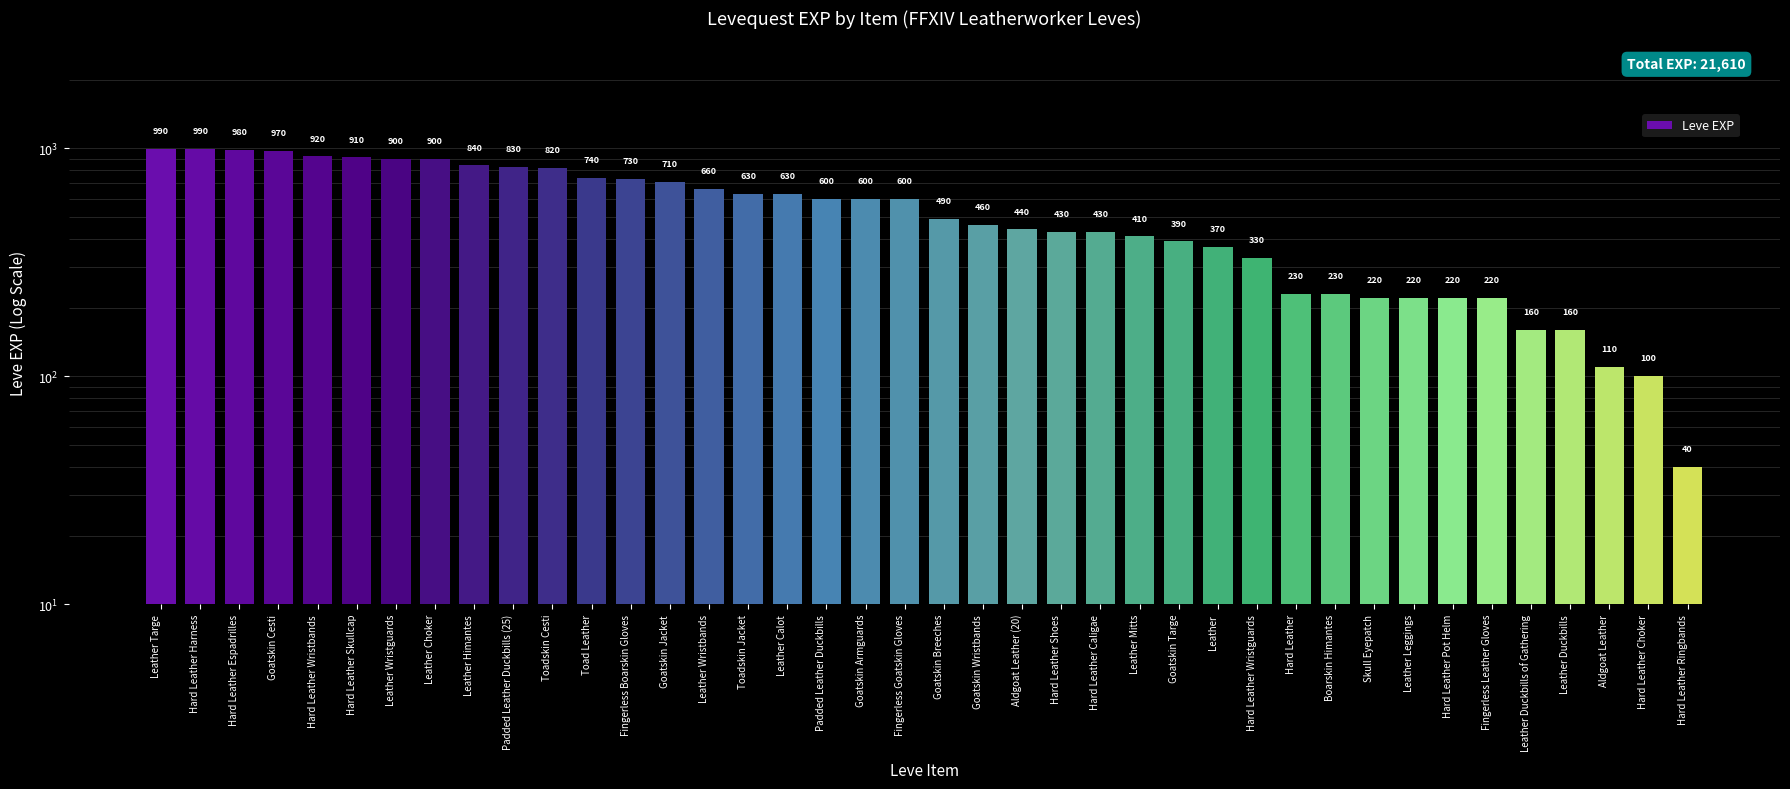

Which has a higher value, Toadskin Jacket or Leather Choker?

Leather Choker